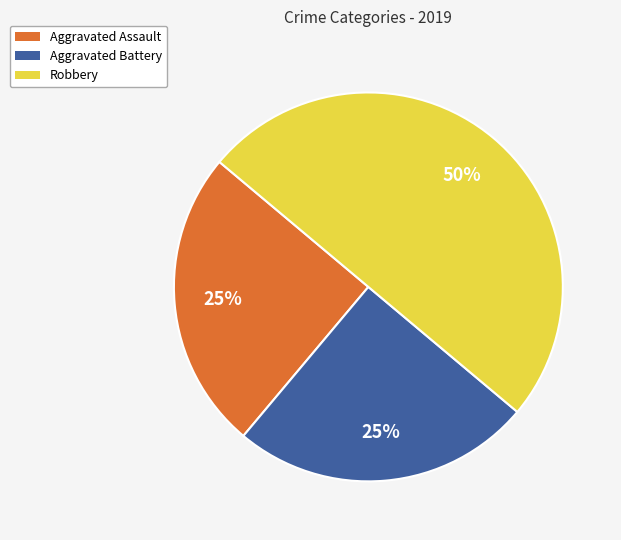

What percentage is the Robbery slice, to the nearest percent?

50%